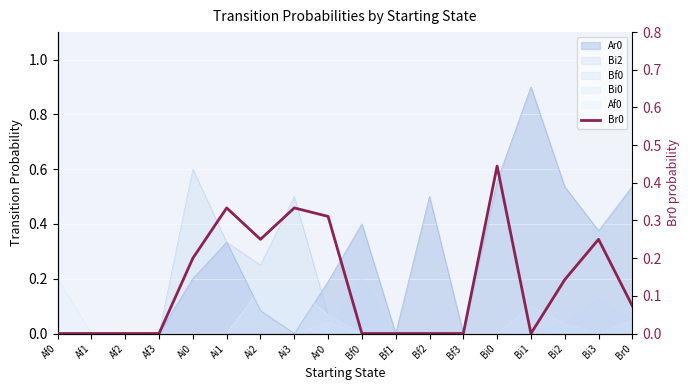

How many interior local valleys (lower than both neighbors) does the data have?

2